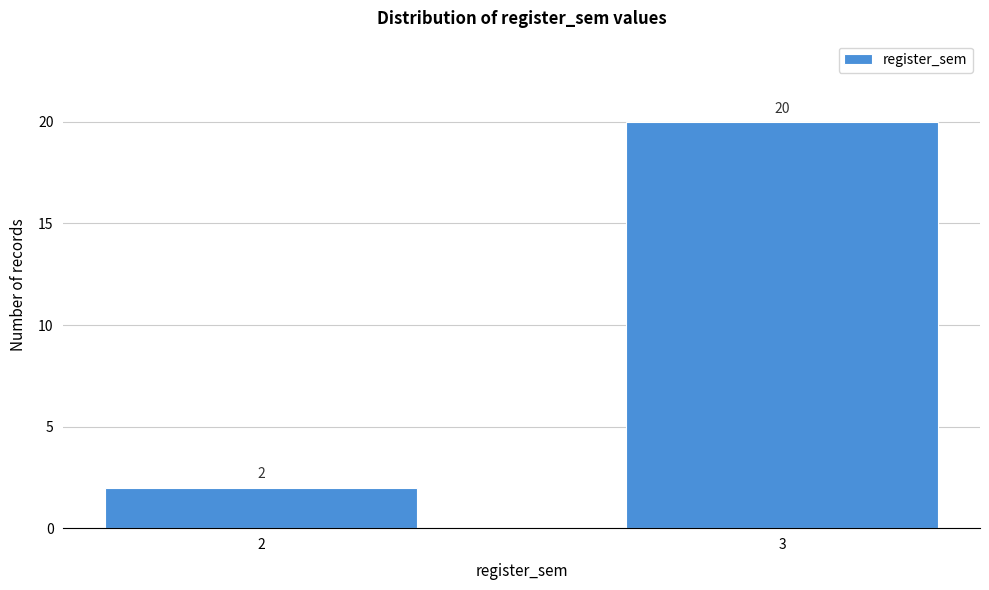

Reading left to right, transcribe all the data shown in this chart.

2=2	3=20